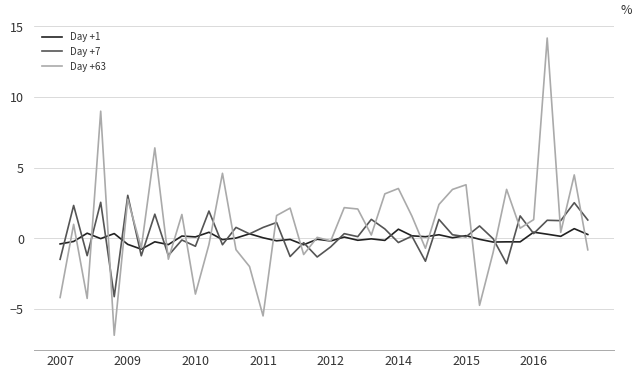

Does the chart display data point markers on the line(s)?

No